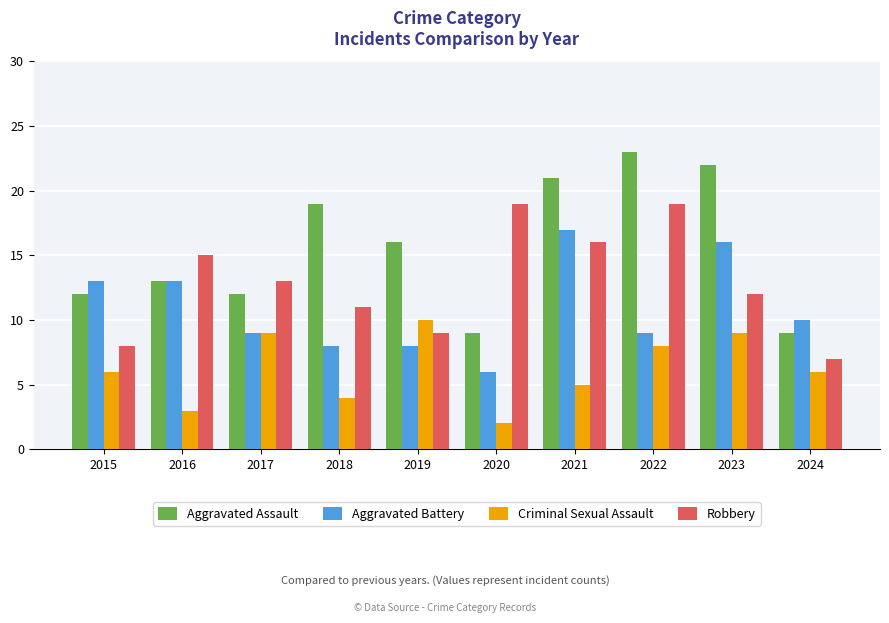

Are the bars grouped side by side (vs. stacked)?

Yes